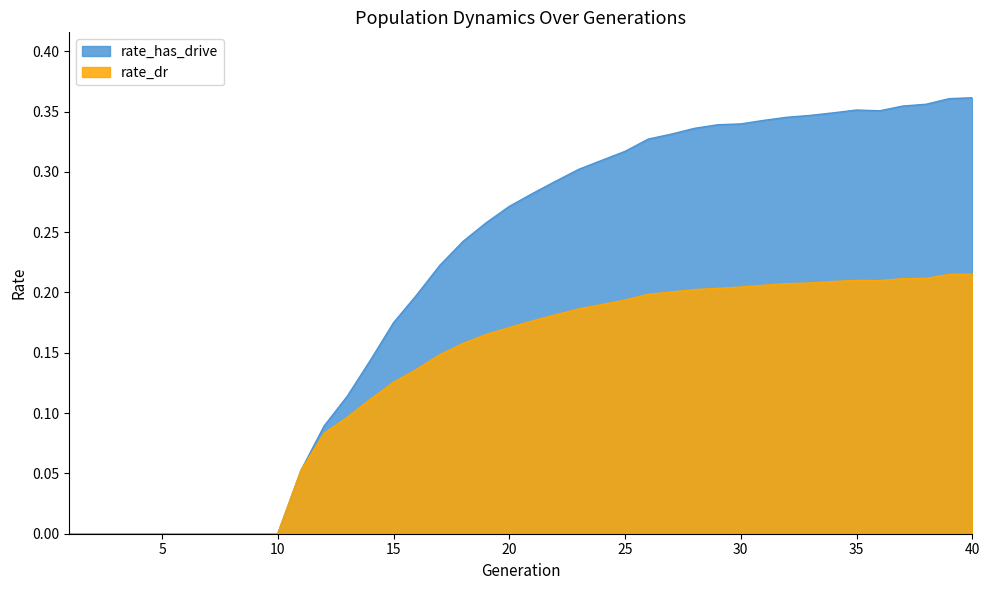

Where is rate_has_drive nearest to the value 0?

1